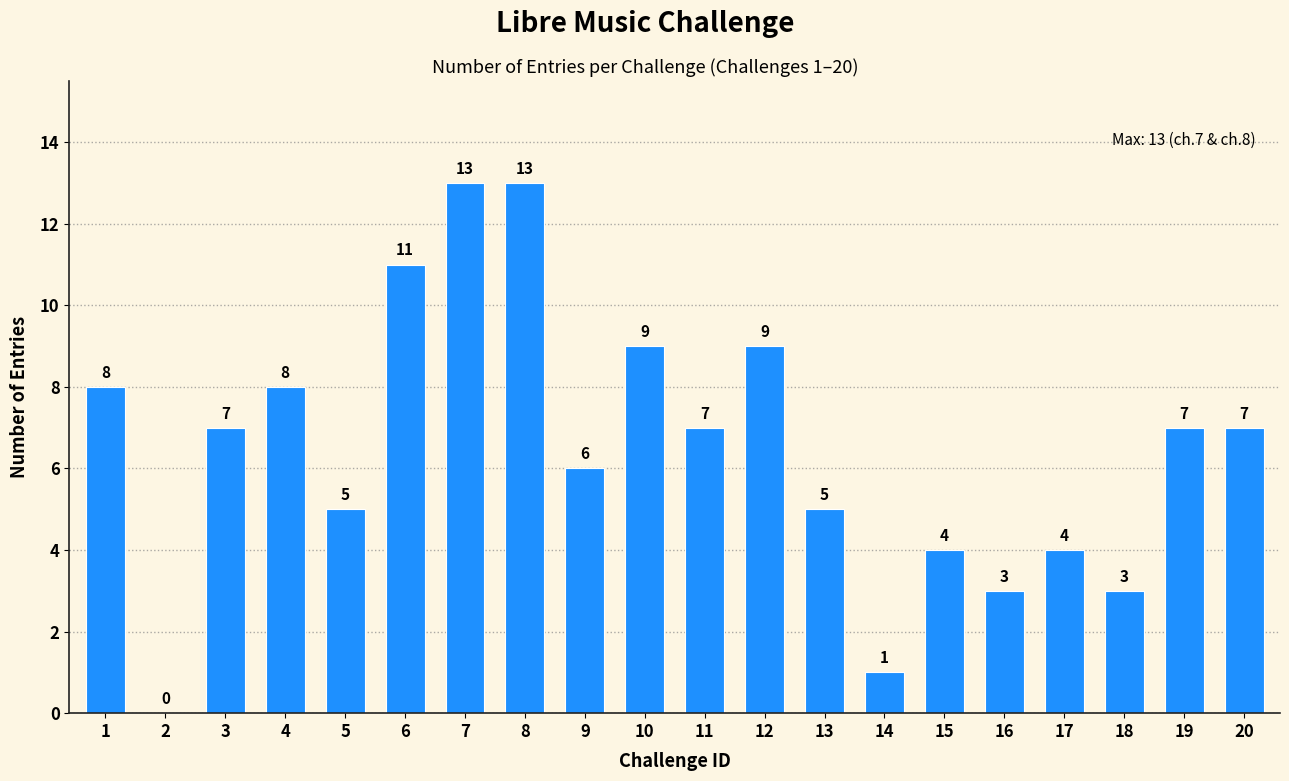

What is the difference between the values at 11 and 13?

2